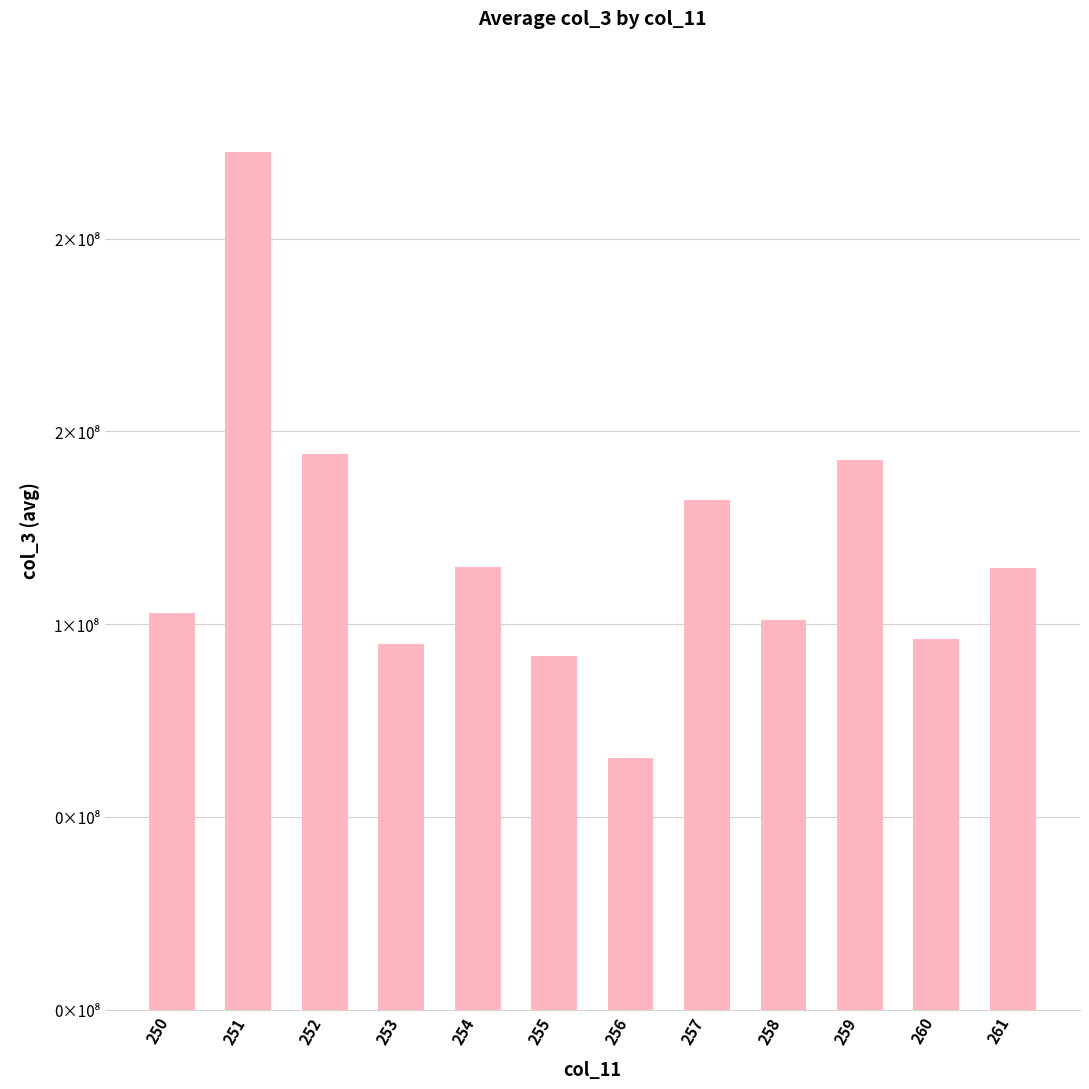

What is the value of the 5th bar from the left?

114748600